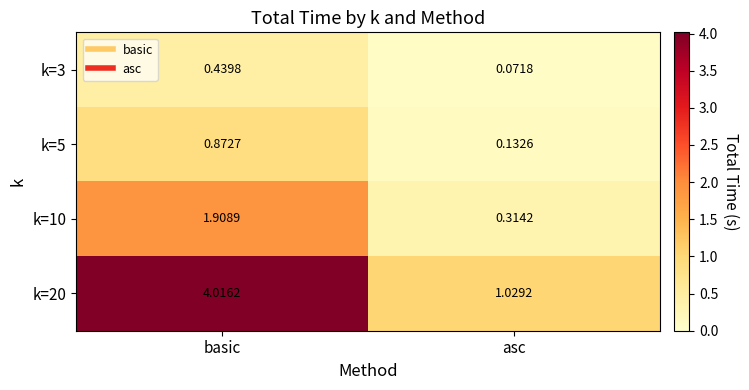

Rank the categories by k=3 value from lowest to highest.

asc, basic